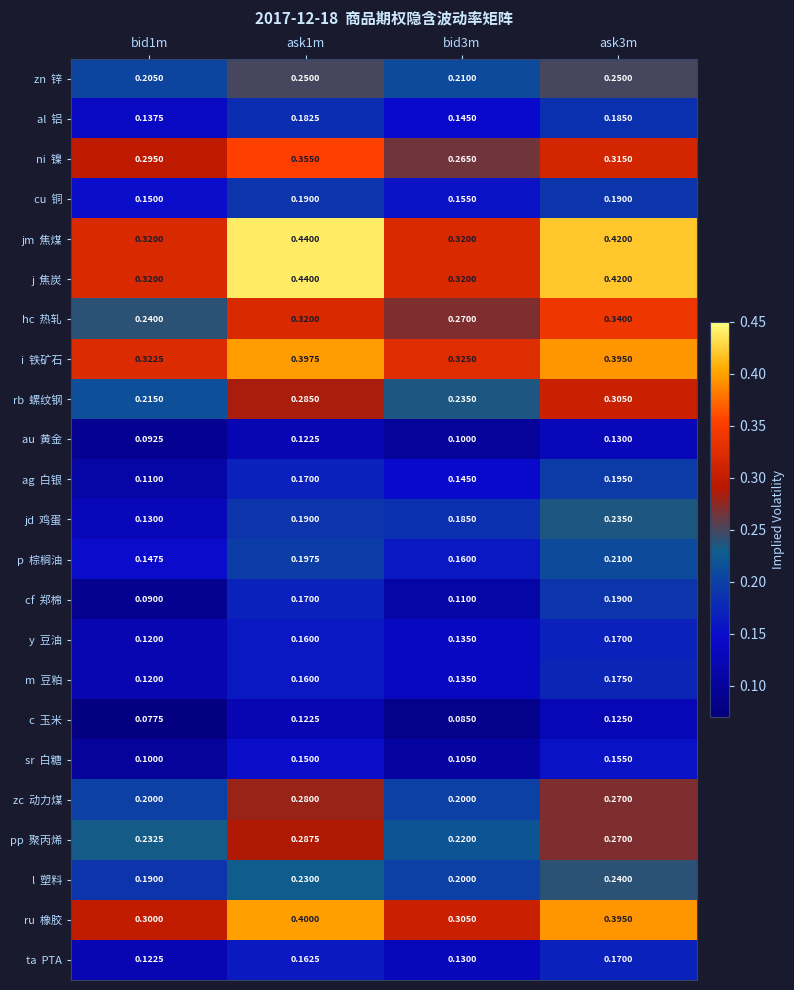

At how many categories does at least one series exceed 0?

4